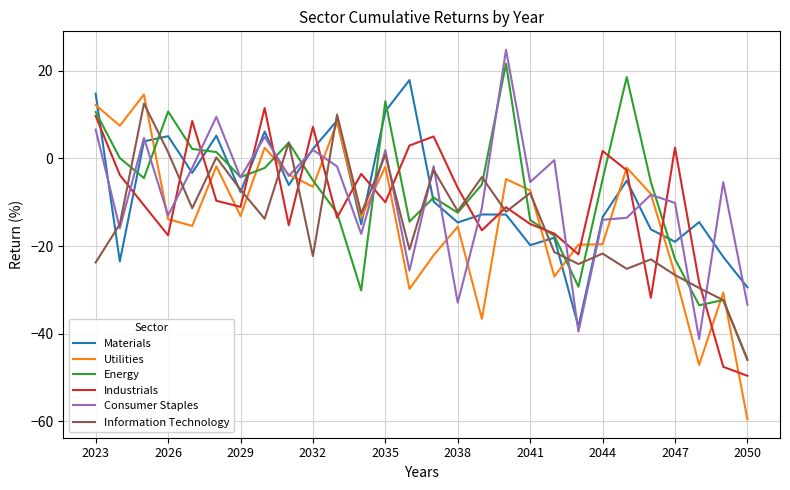

What is the greatest value displayed?

24.8